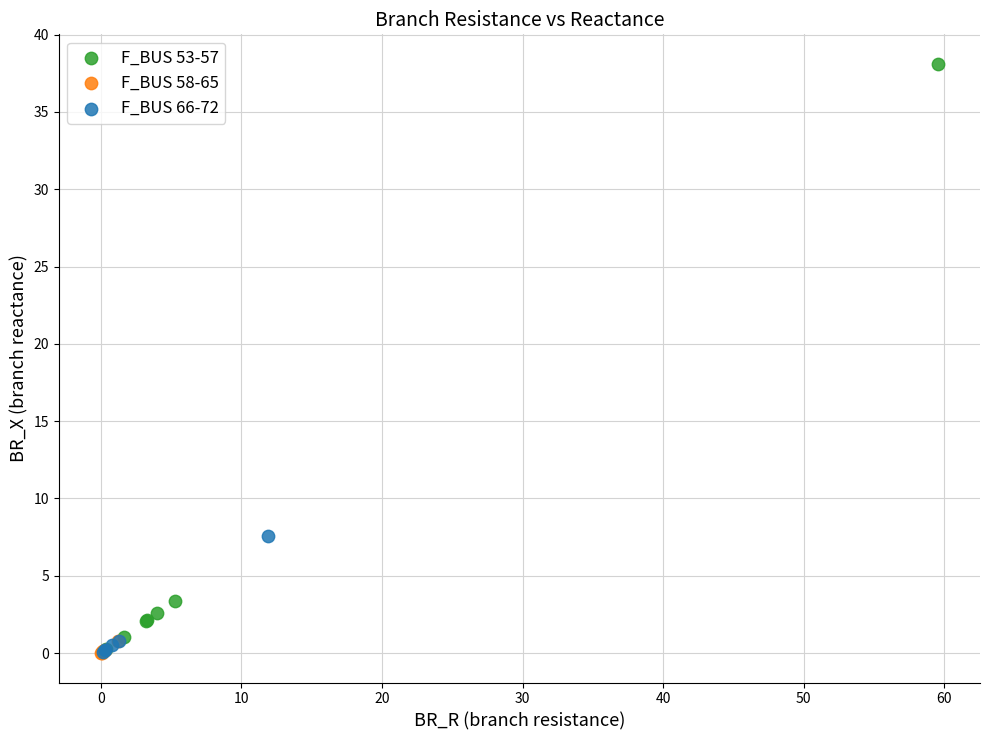

Which series has the largest Y range (max minus min)?

F_BUS 53-57